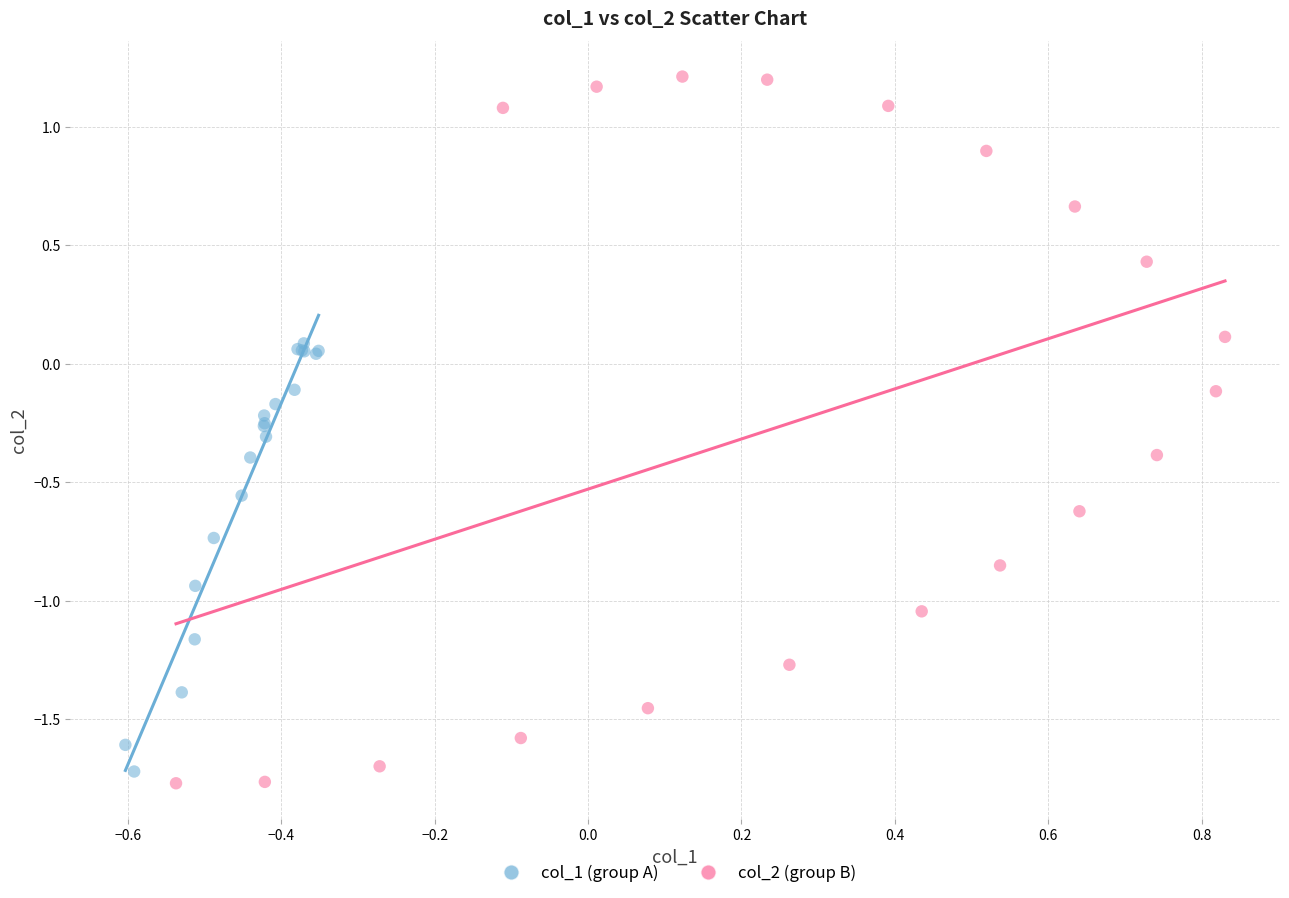

Which series has the widest spread of Y values?

col_2 (group B)